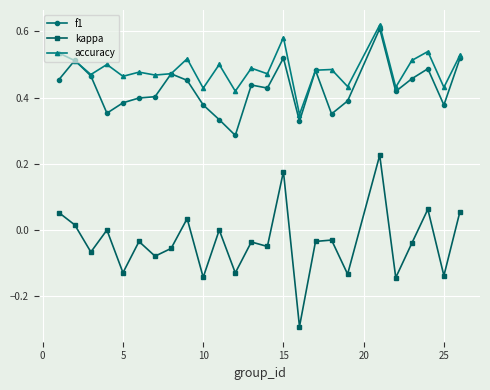

What is the value of the kappa point at the 16th from the left?

-0.3